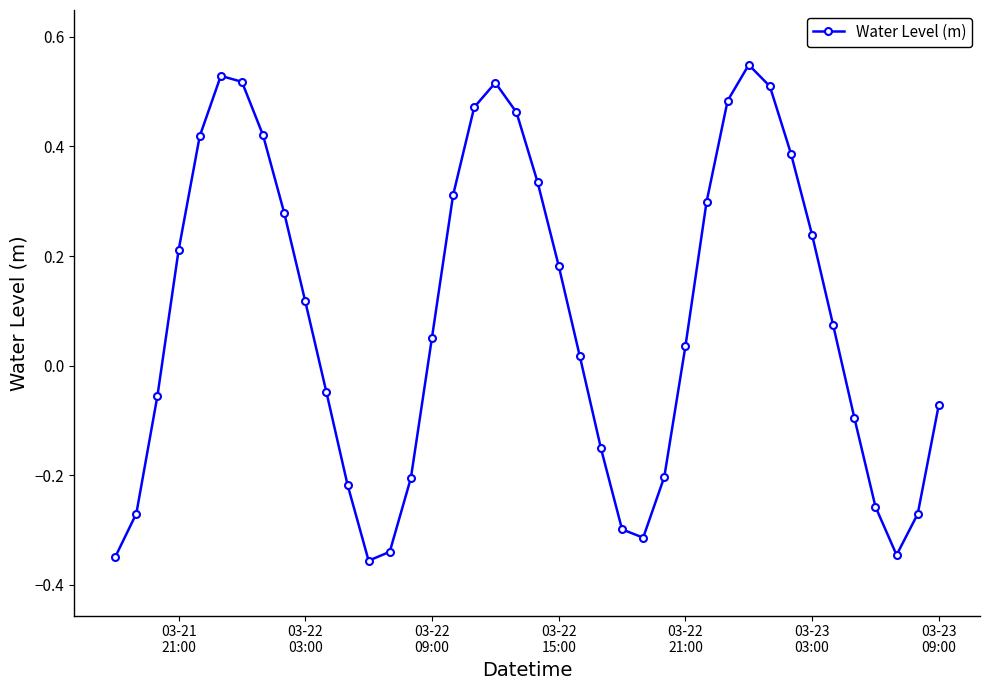

How many interior local valleys (lower than both neighbors) does the data have?

3